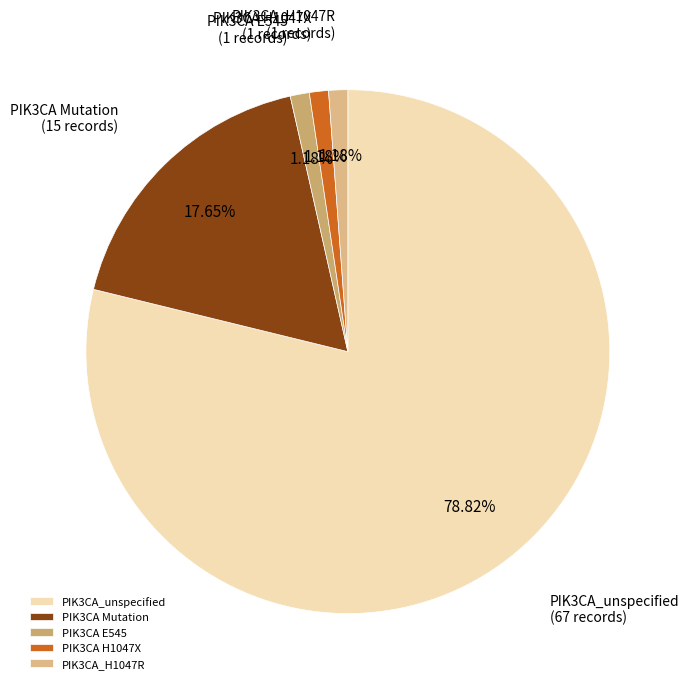

What is the ratio of the value at PIK3CA H1047X to the value at PIK3CA_H1047R?

1.0